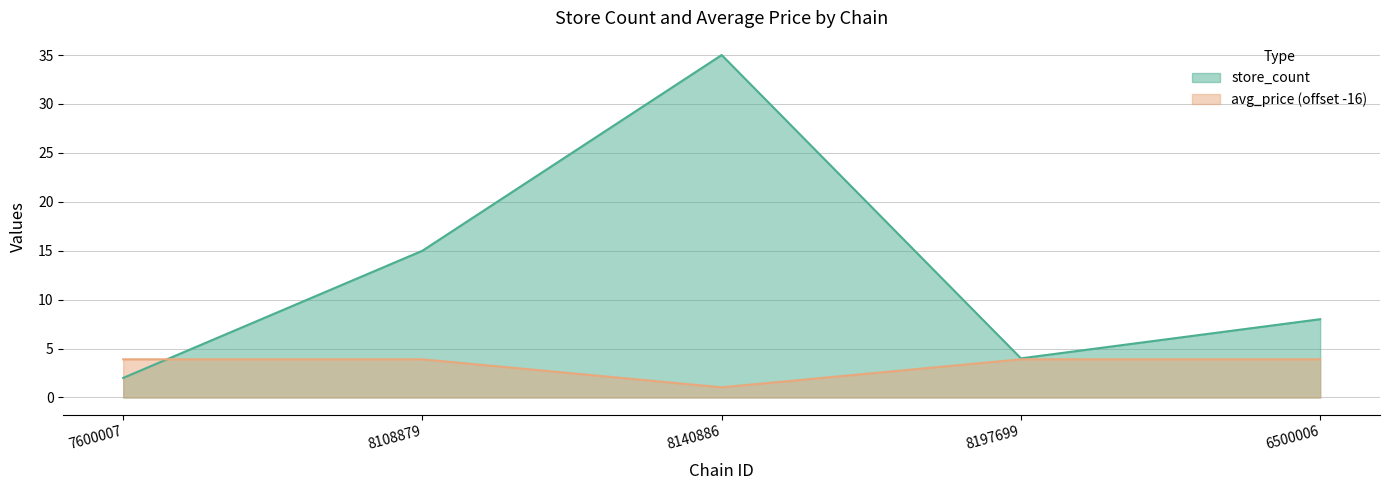

What is the approximate value of store_count at 8108879?

15.0